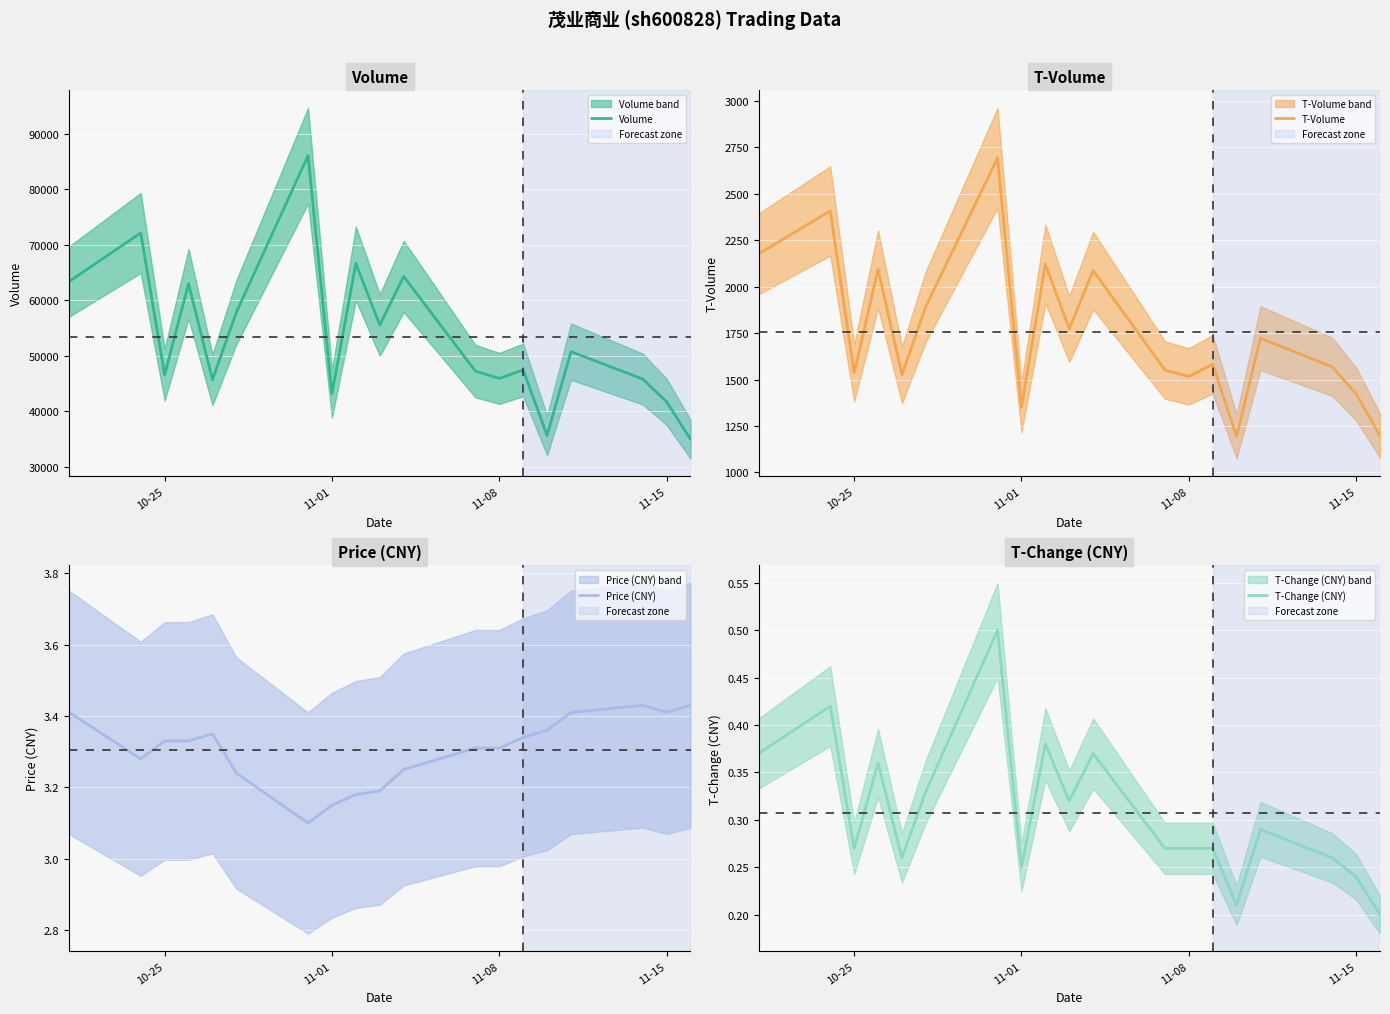

What is the maximum value for Volume?

86049